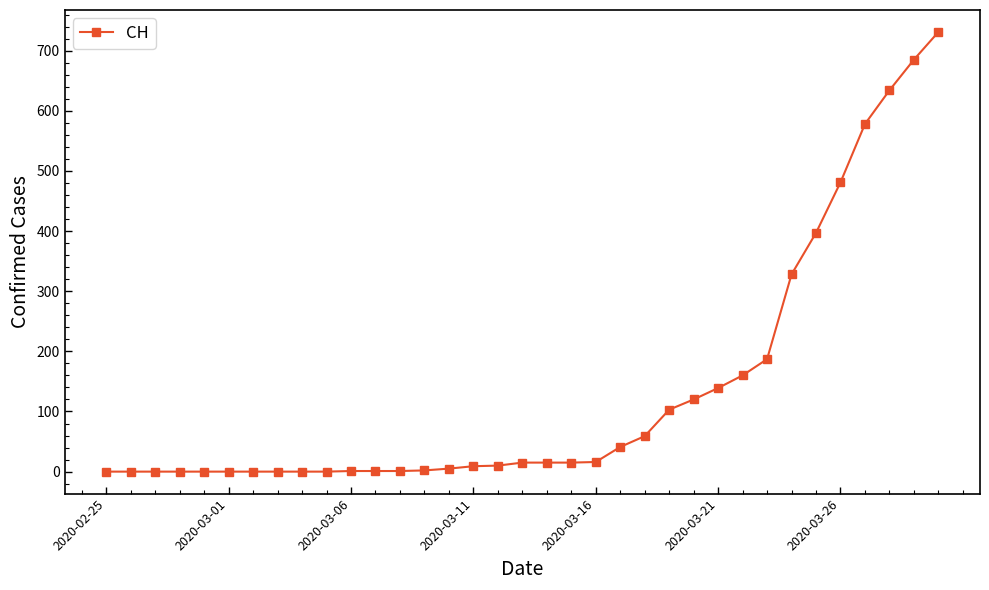

What is the maximum value shown in the chart?

731